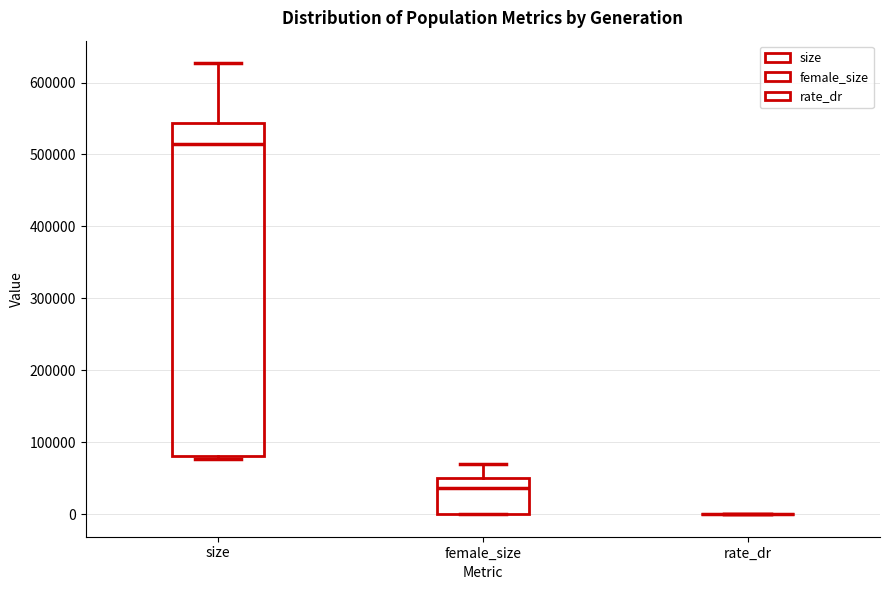

Reading left to right, read every box against the y-axis: the position of its median line, the range the box covers, and the ends of its whiskers. The values are not printed on the chart, so give them approximately, as read against the axis.

size: median 520000, box 80000 to 540000, whiskers 80000 (just below the box's lower edge) to 630000
female_size: median 40000, box 0 to 50000, whiskers 0 to 70000
rate_dr: box collapsed to a line at 0, whiskers 0 to 0